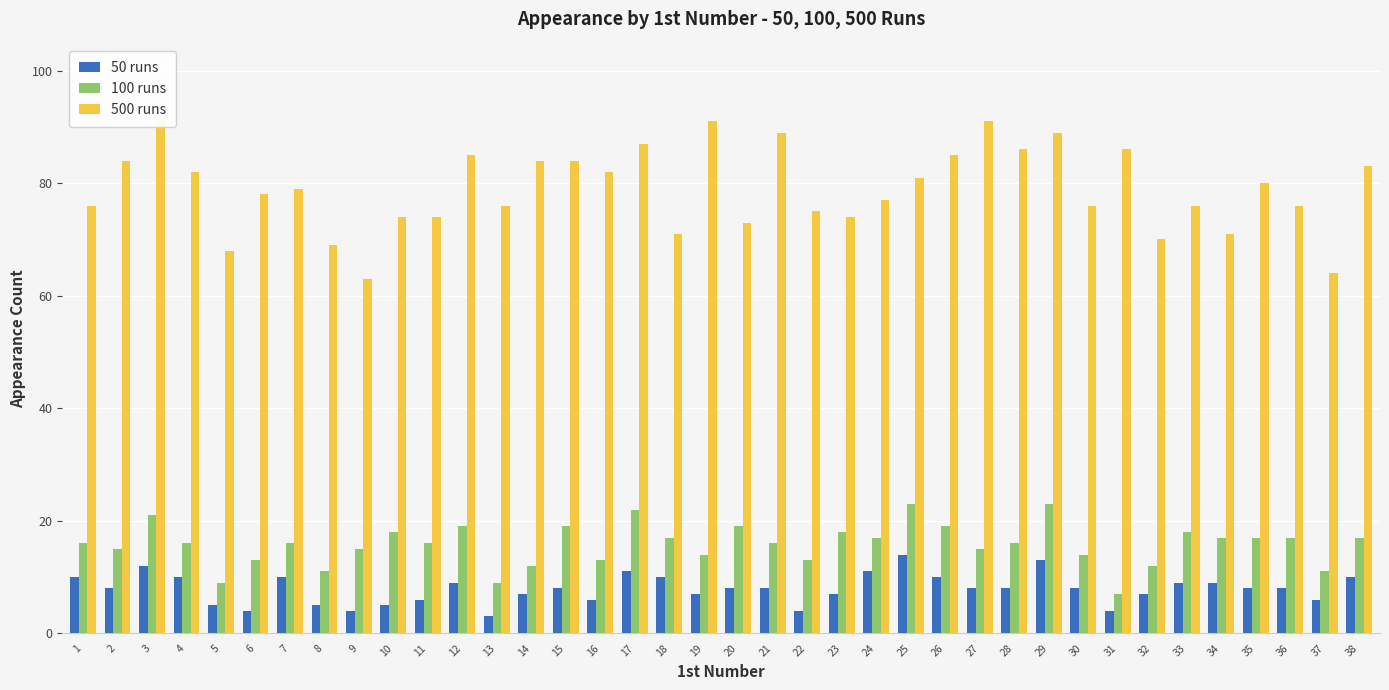

Reading left to right, transcribe all the data shown in this chart.

50 runs: 1=10	2=8	3=12	4=10	5=5	6=4	7=10	8=5	9=4	10=5	11=6	12=9	13=3	14=7	15=8	16=6	17=11	18=10	19=7	20=8	21=8	22=4	23=7	24=11	25=14	26=10	27=8	28=8	29=13	30=8	31=4	32=7	33=9	34=9	35=8	36=8	37=6	38=10
100 runs: 1=16	2=15	3=21	4=16	5=9	6=13	7=16	8=11	9=15	10=18	11=16	12=19	13=9	14=12	15=19	16=13	17=22	18=17	19=14	20=19	21=16	22=13	23=18	24=17	25=23	26=19	27=15	28=16	29=23	30=14	31=7	32=12	33=18	34=17	35=17	36=17	37=11	38=17
500 runs: 1=76	2=84	3=91	4=82	5=68	6=78	7=79	8=69	9=63	10=74	11=74	12=85	13=76	14=84	15=84	16=82	17=87	18=71	19=91	20=73	21=89	22=75	23=74	24=77	25=81	26=85	27=91	28=86	29=89	30=76	31=86	32=70	33=76	34=71	35=80	36=76	37=64	38=83